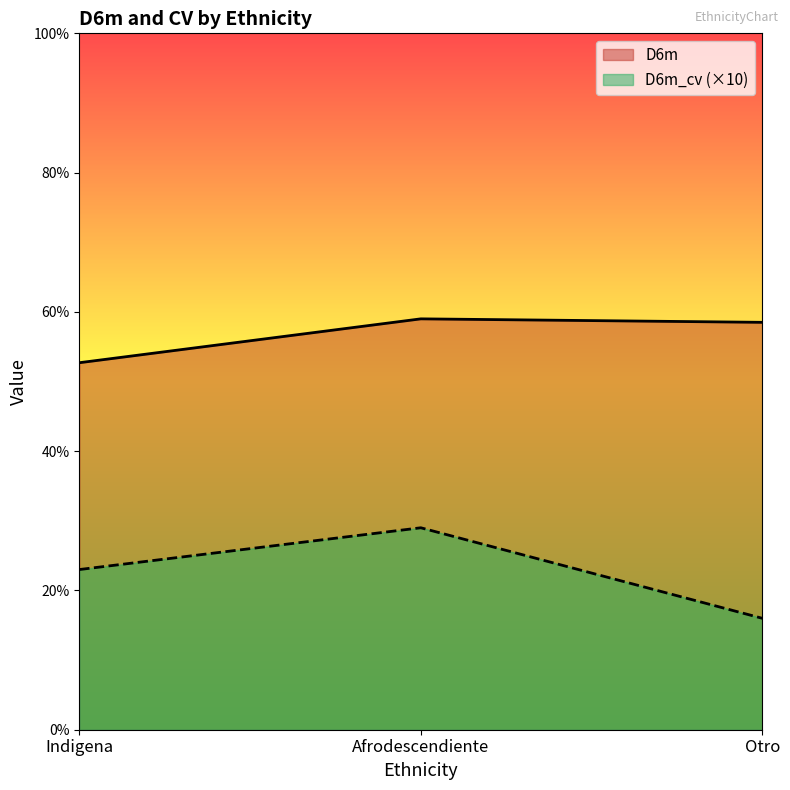

At which label does D6m_cv reach its minimum?

Otro